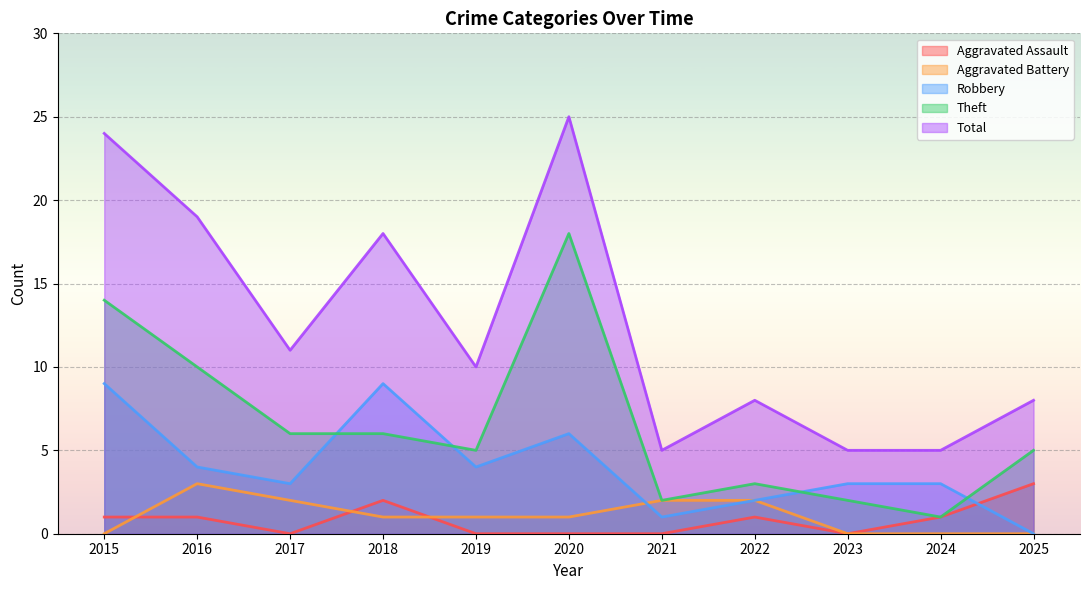

Rank the series by their maximum value, from lowest to highest.

Aggravated Assault, Aggravated Battery, Robbery, Theft, Total